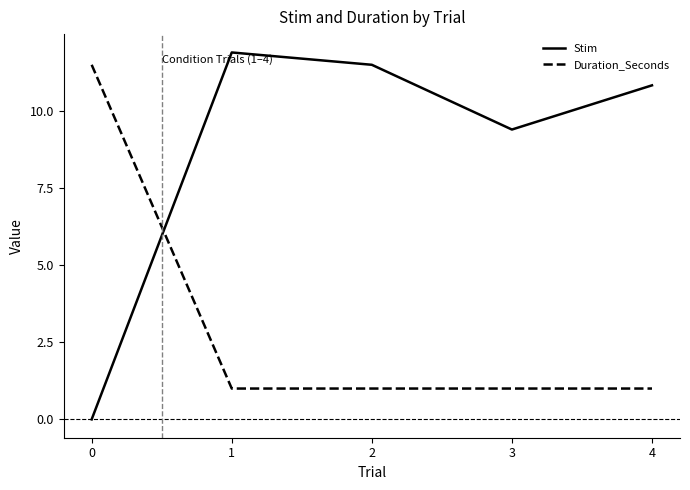

At how many categories does at least one series exceed 9?

5